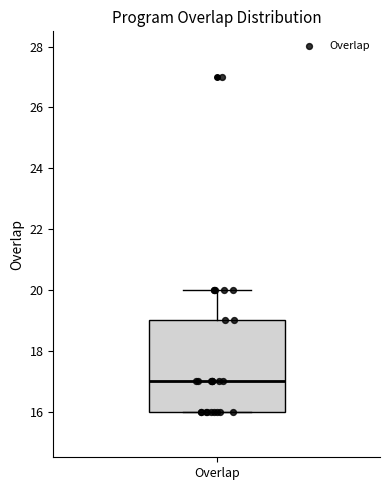

Transcribe this box plot: give where the median line is, the range the box spans, and where the two whiskers end, as read against the y-axis. The values are not printed on the chart, so give them approximately, as read against the axis.

median 17, box 16 to 19, whiskers 16 to 20